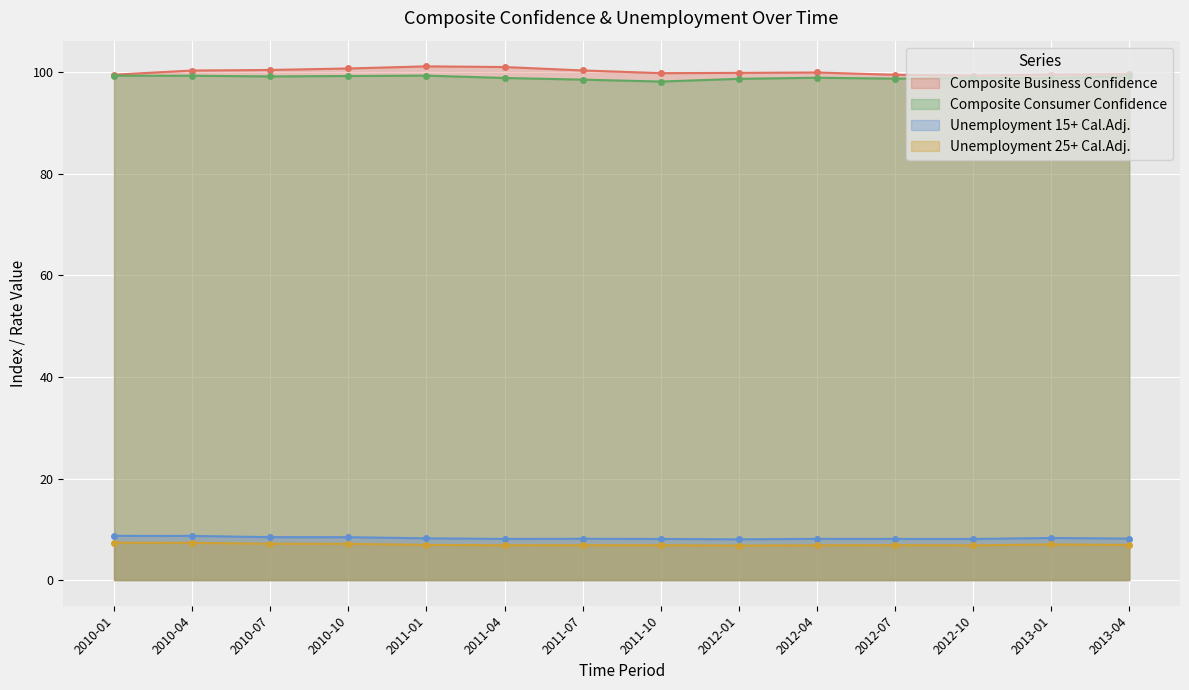

Where is Composite Business Confidence nearest to the value 100?

2012-04